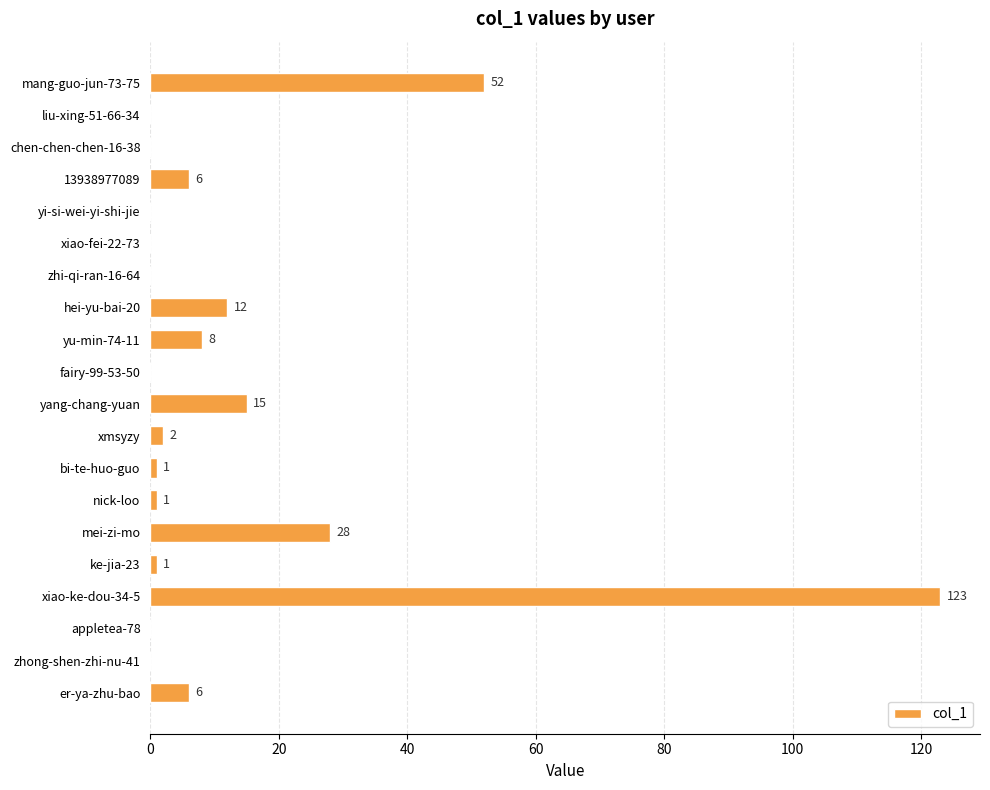

Between chen-chen-chen-16-38 and xmsyzy, which is larger?

xmsyzy